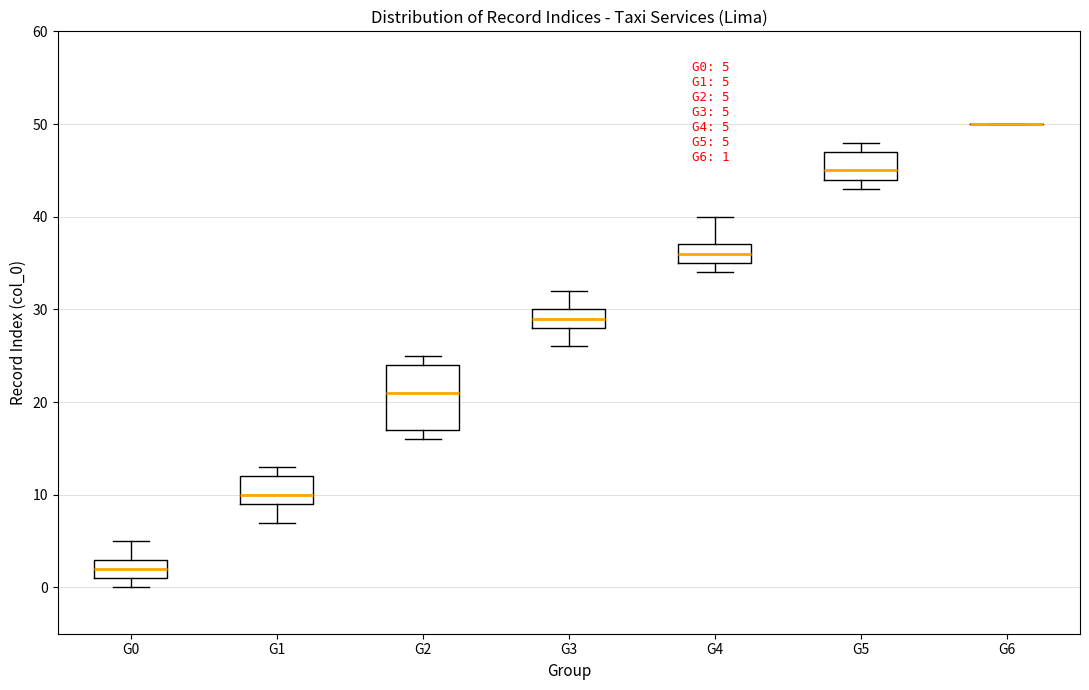

Which box is the tallest, from its lower edge to its upper edge?

G2